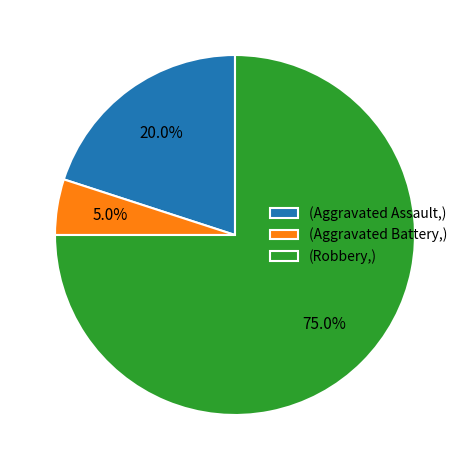

Combined, do (Aggravated Battery,) and (Aggravated Assault,) account for over 50%?

No